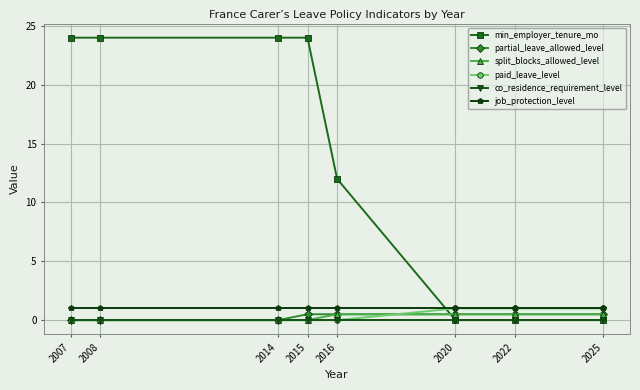

Which series has the widest spread of values?

min_employer_tenure_mo